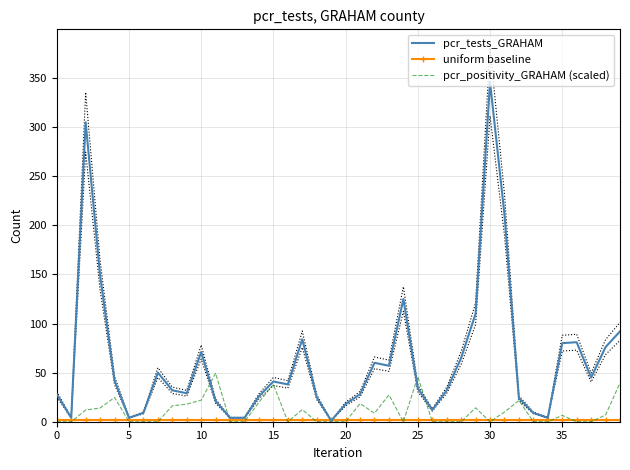

Which series has the widest spread of values?

pcr_tests_GRAHAM